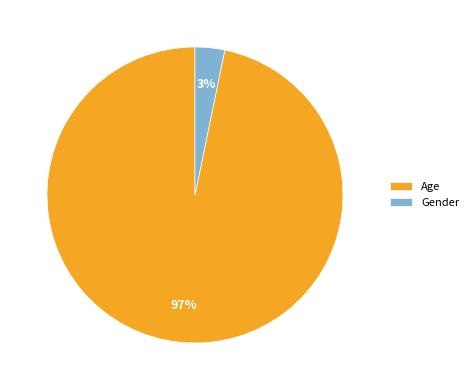

Do Gender and Age together represent more than half of the pie?

Yes